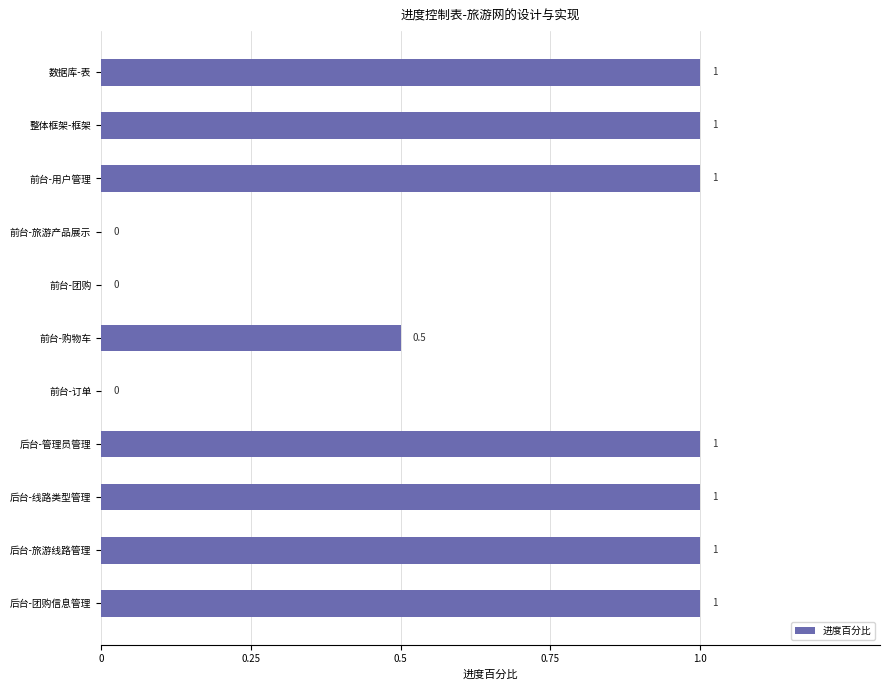

What is the sum of all values?

7.5